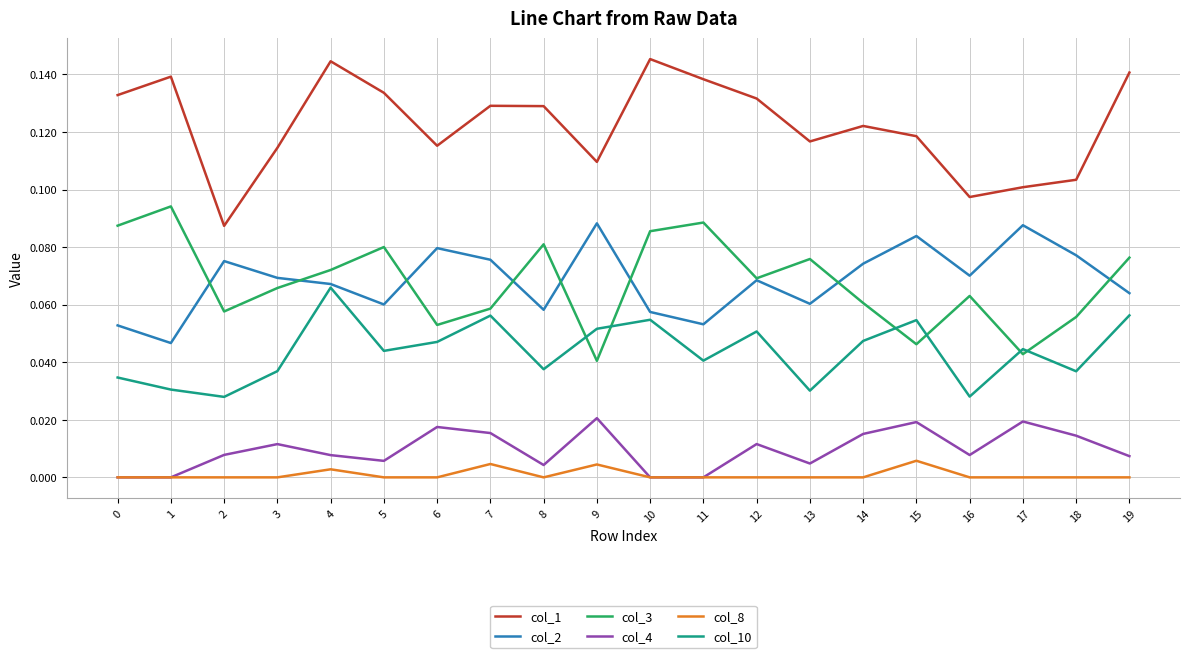

Is it true that col_8 equals 0.0 at 13?

True